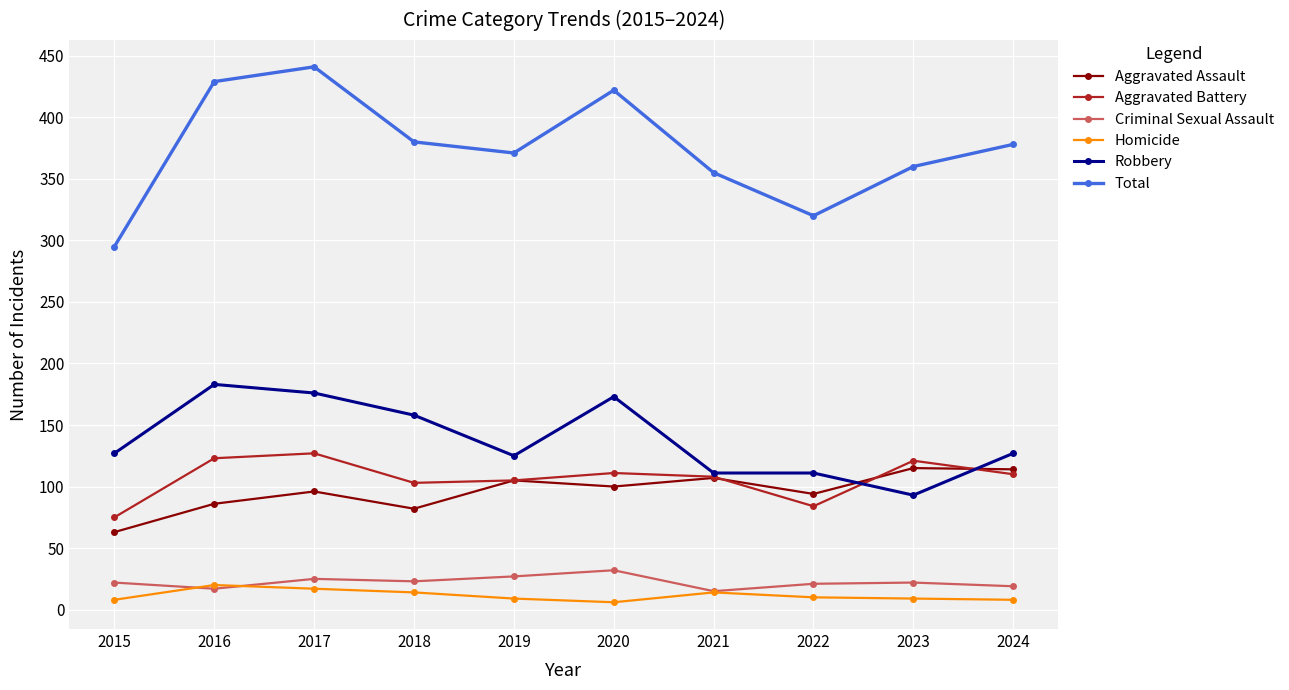

What is the difference between the Aggravated Battery values at 2023 and 2019?

16